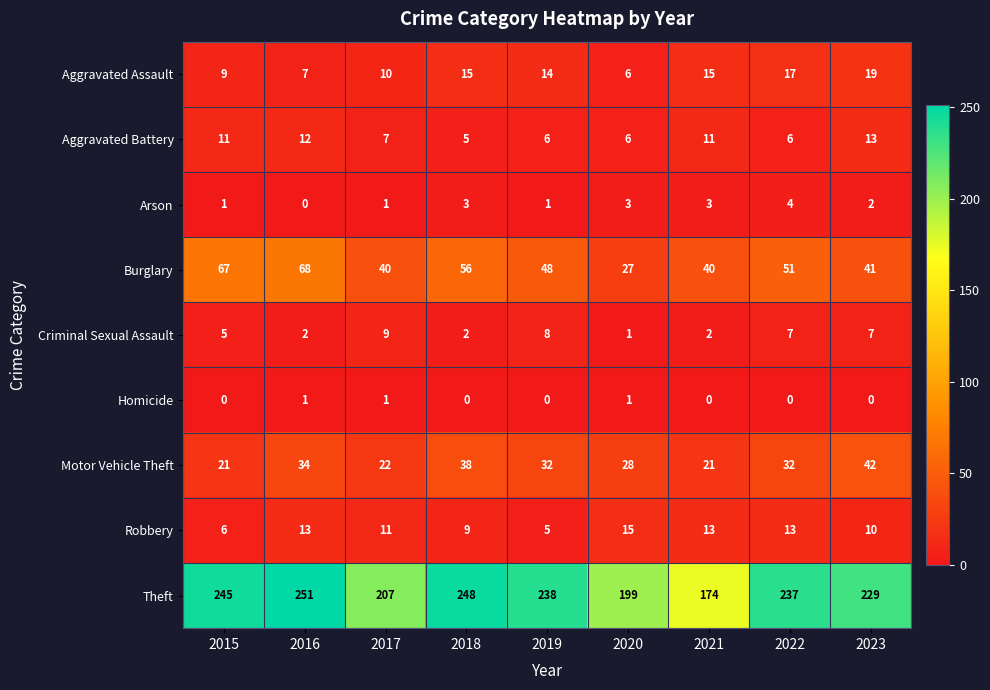

How many distinct data groups are displayed?

9